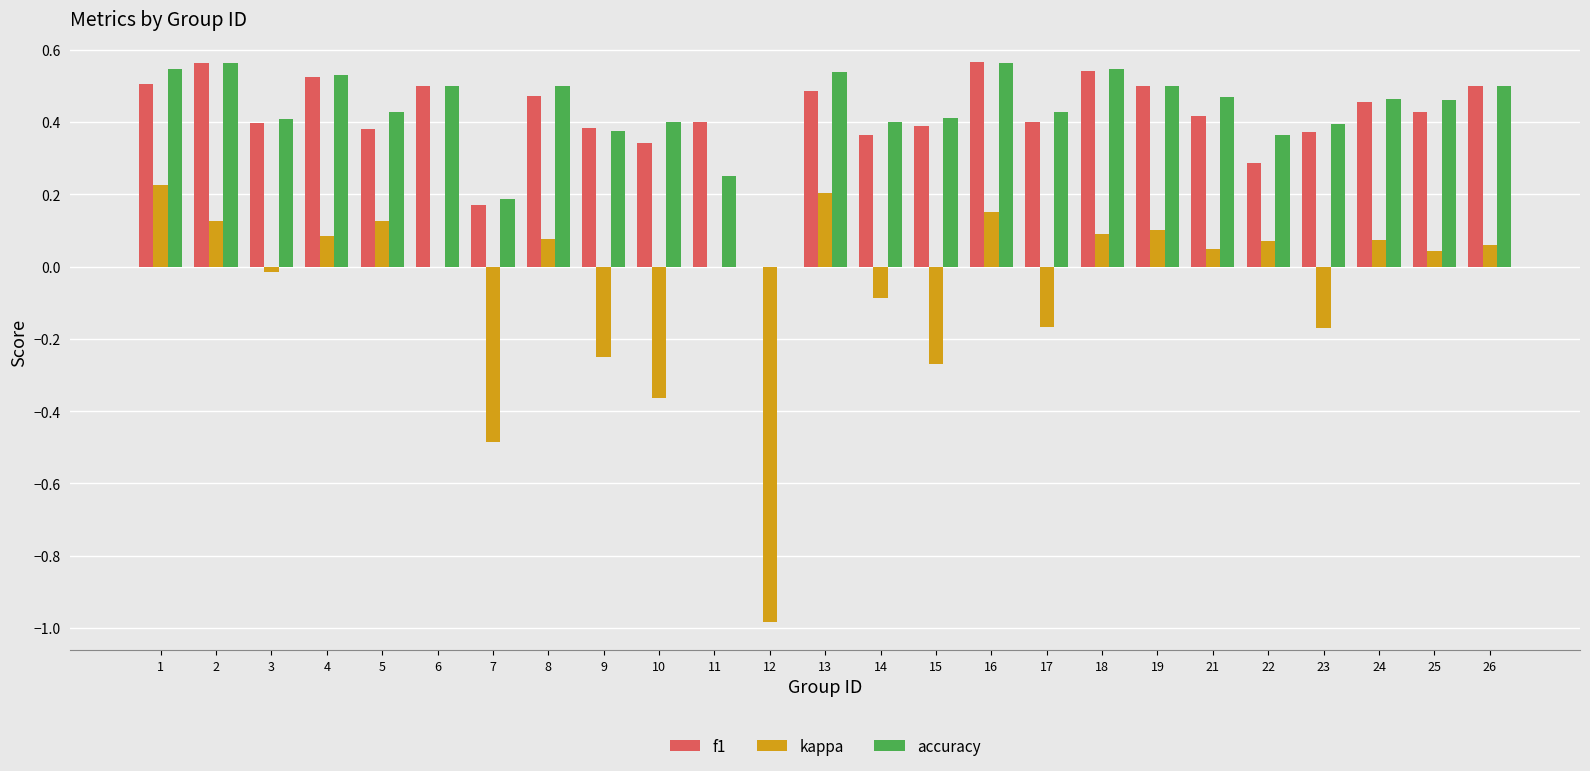

Which series has the largest range (max minus min)?

kappa